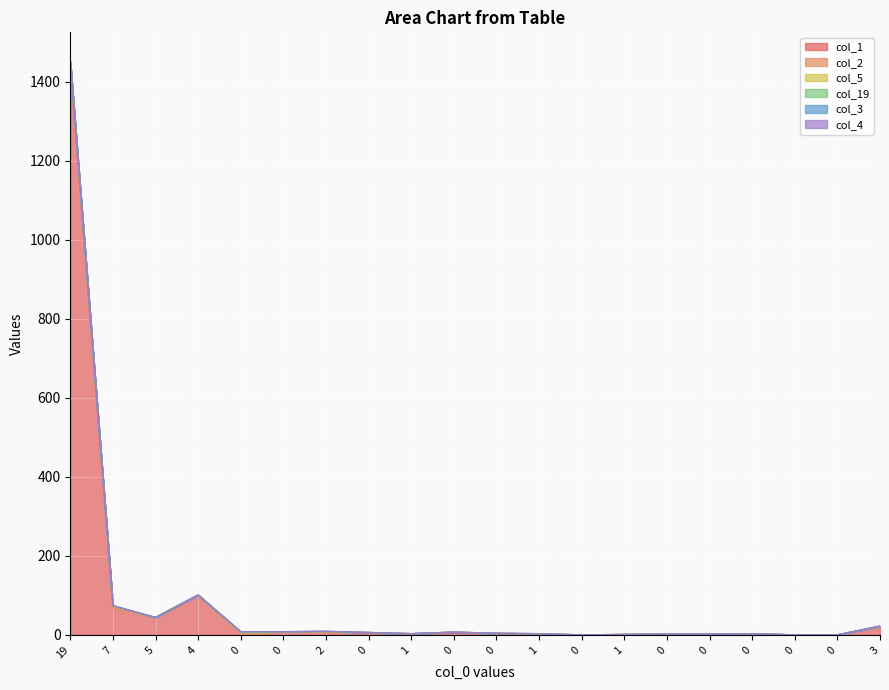

How many lines are shown in the chart?

6